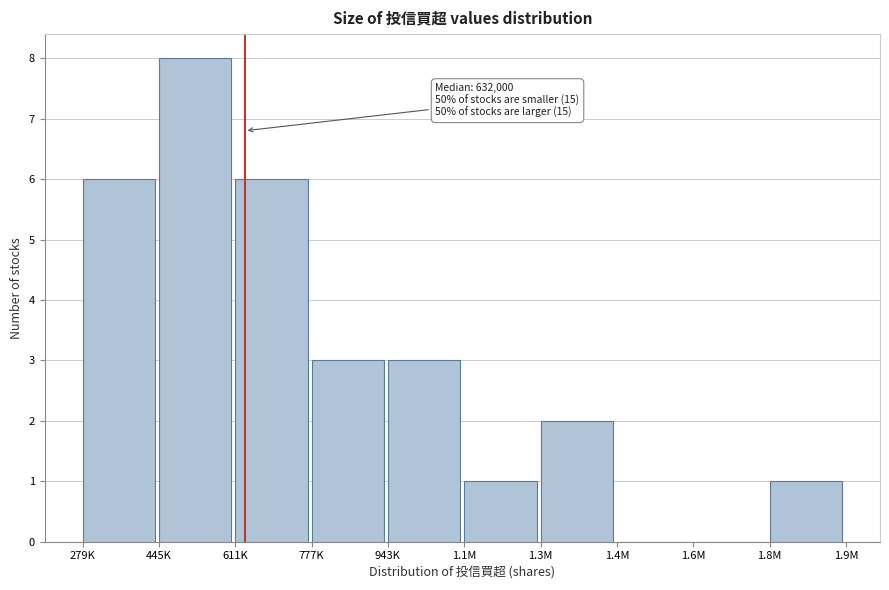

Reading right to left, extract all data points from this chart.

1.8M=1	1.6M=0	1.4M=0	1.3M=2	1.1M=1	943K=3	777K=3	611K=6	445K=8	279K=6